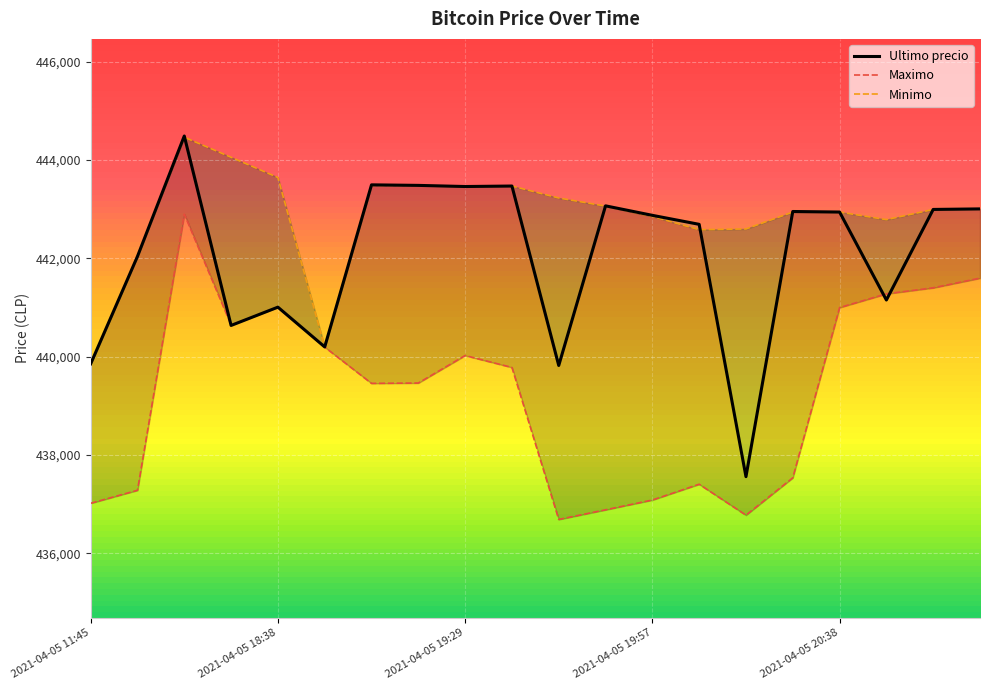

Where is the first local minimum for Maximo?

2021-04-05 18:21